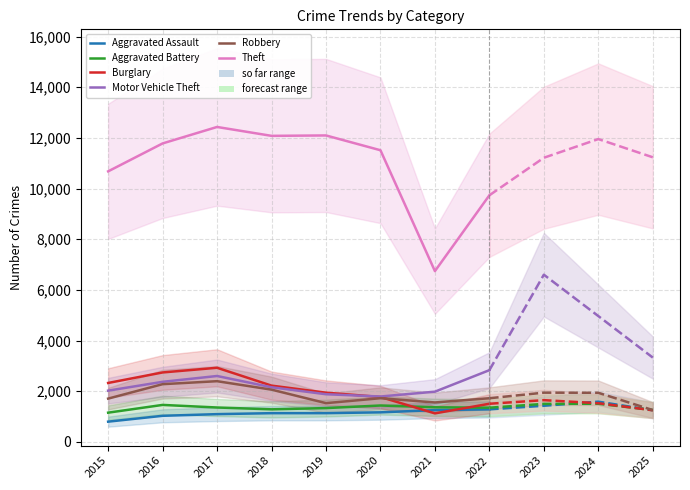

What is the approximate value of Aggravated Battery at 2016, to the nearest 5?

1455